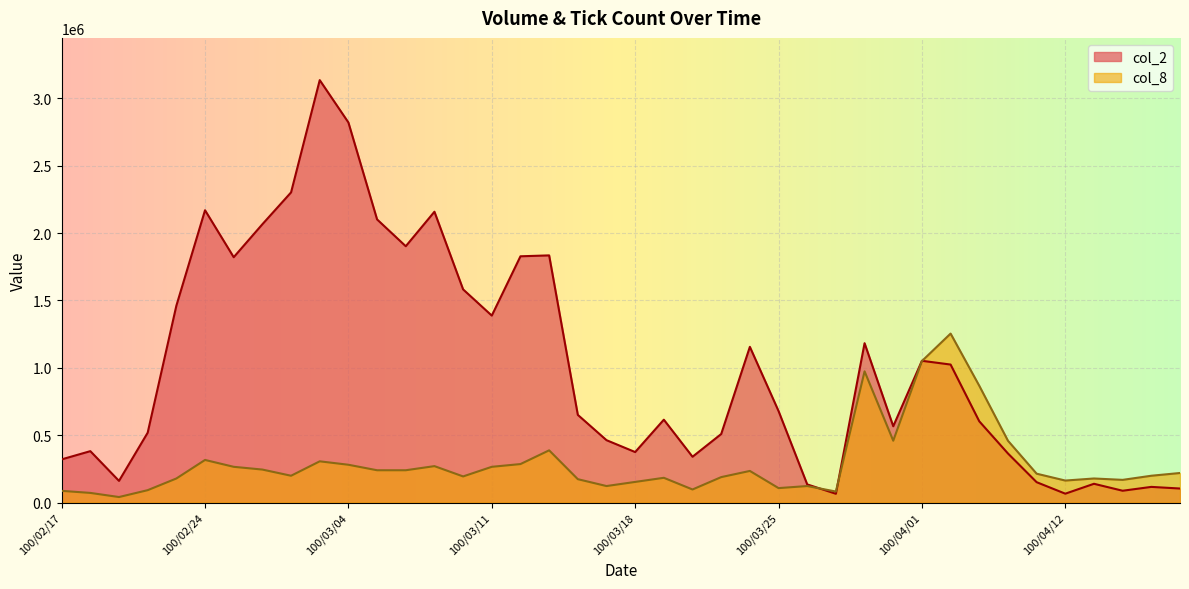

What is the average value of the col_8 series?

290701.4